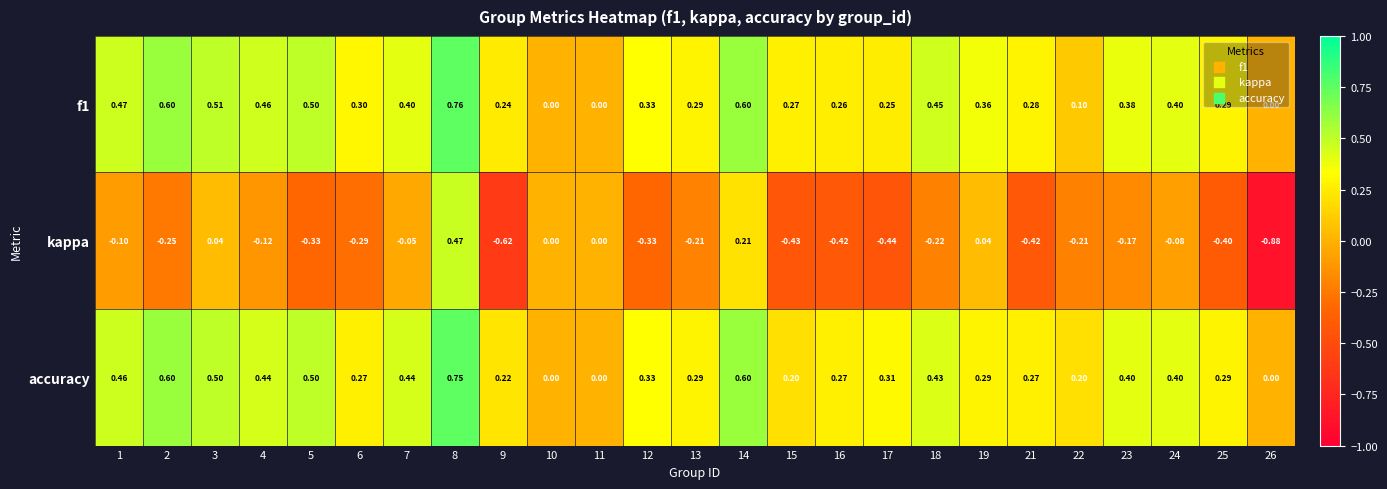

Which series has the widest spread of values?

kappa